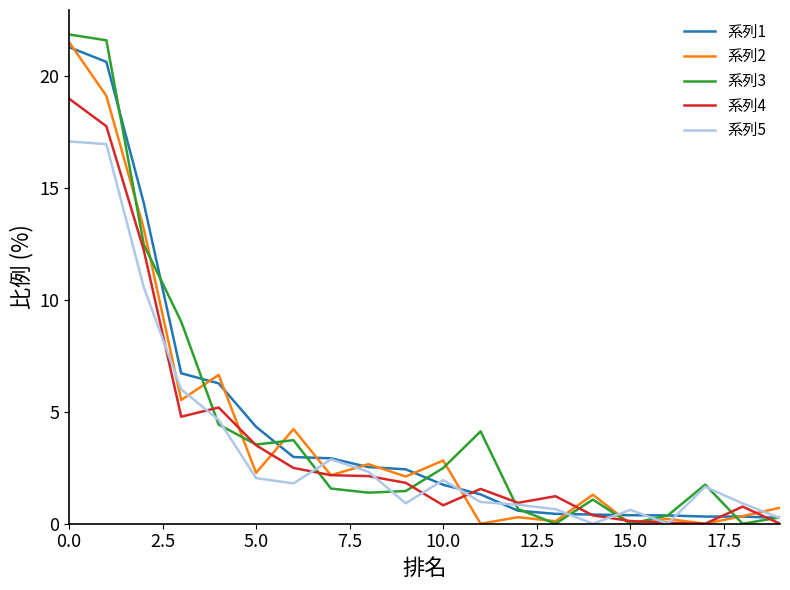

Which series has the widest spread of values?

系列3